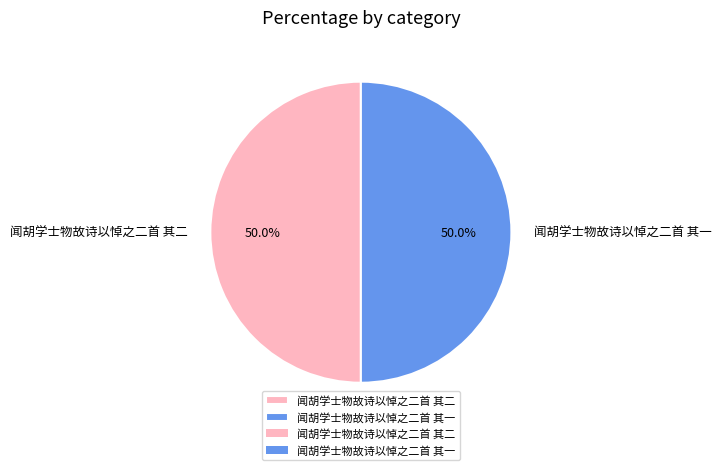

Is it true that 闻胡学士物故诗以悼之二首 其二 is 36% of the pie?

False